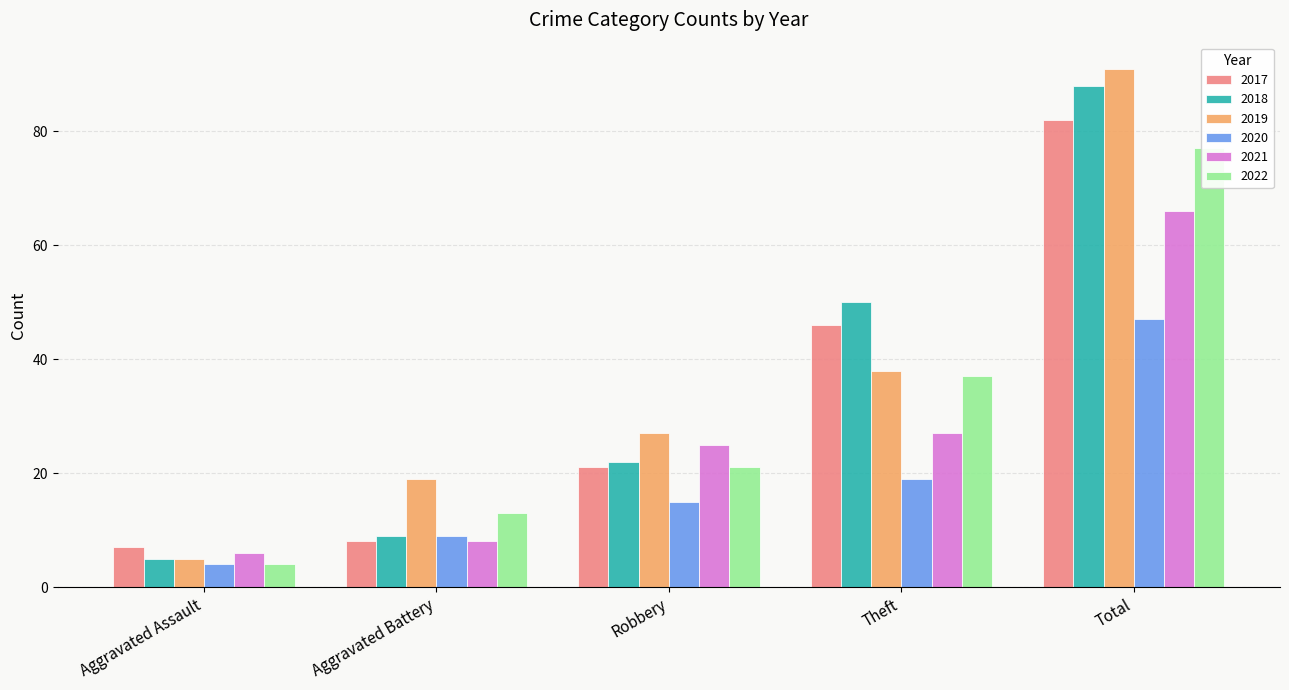

Which series has the widest spread of values?

2019